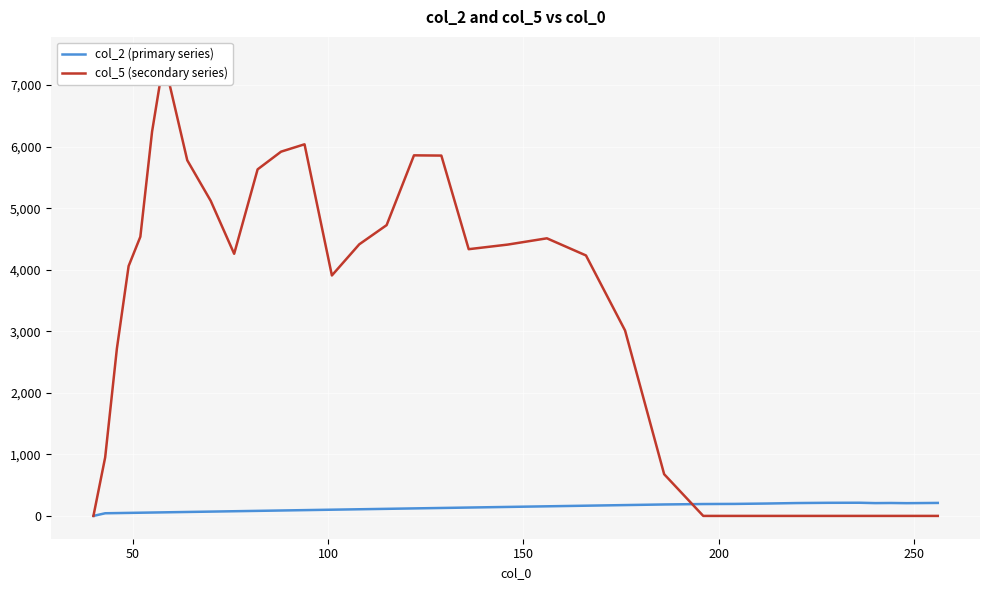

The value of col_2 (primary series) at 150 is 20.2. True or false?

False